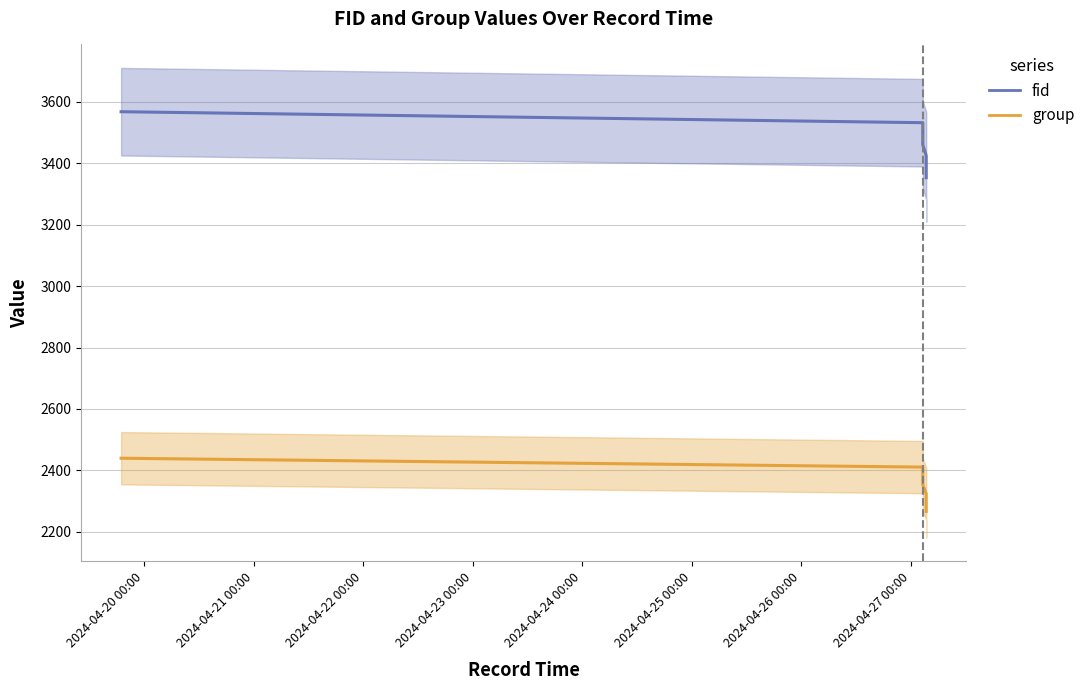

At which label does group first exceed 2353?

2024-04-20 00:00